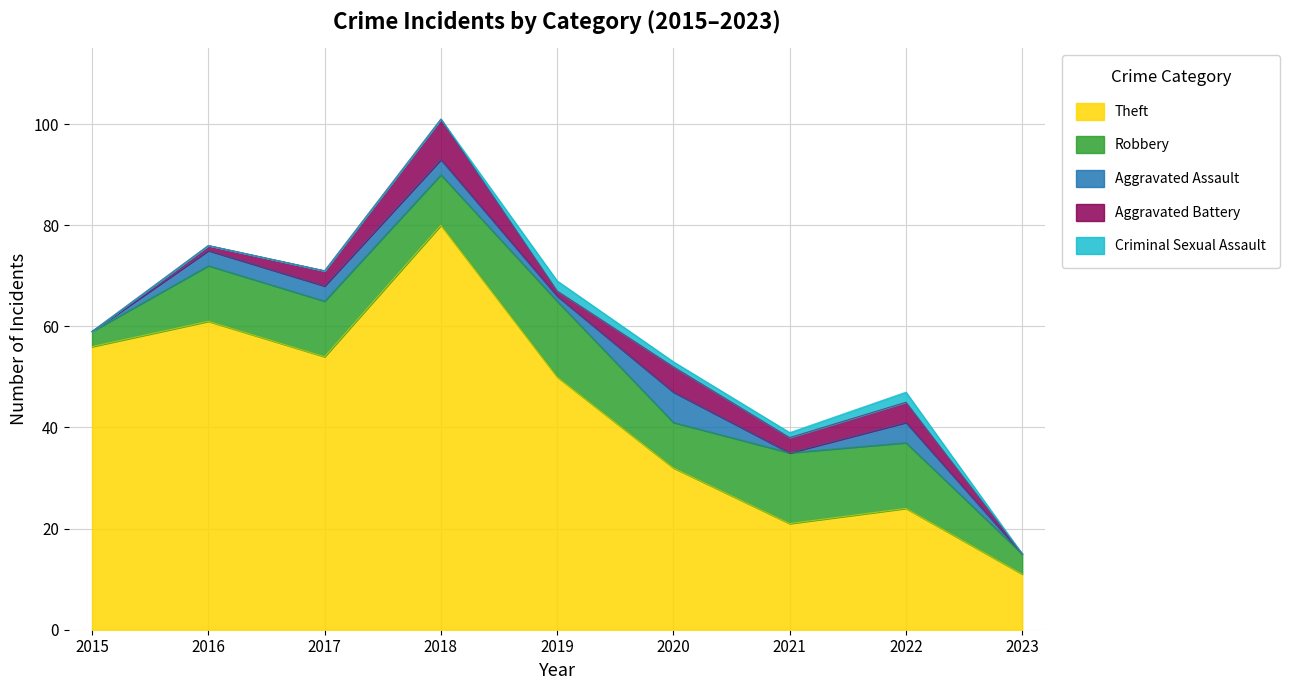

Is it true that Theft equals 61 at 2016?

True